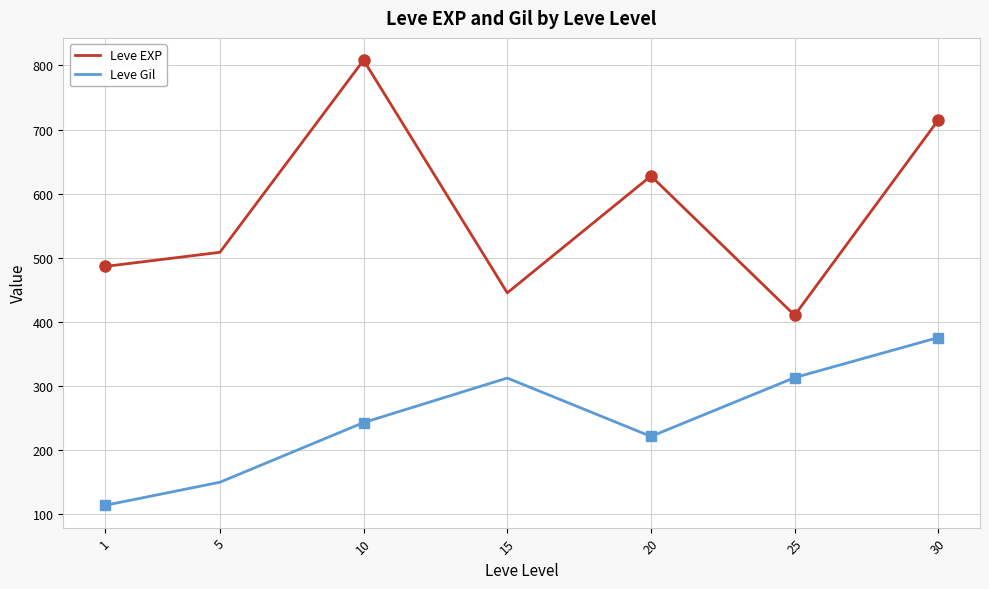

Which series has the largest total across all categories?

Leve EXP